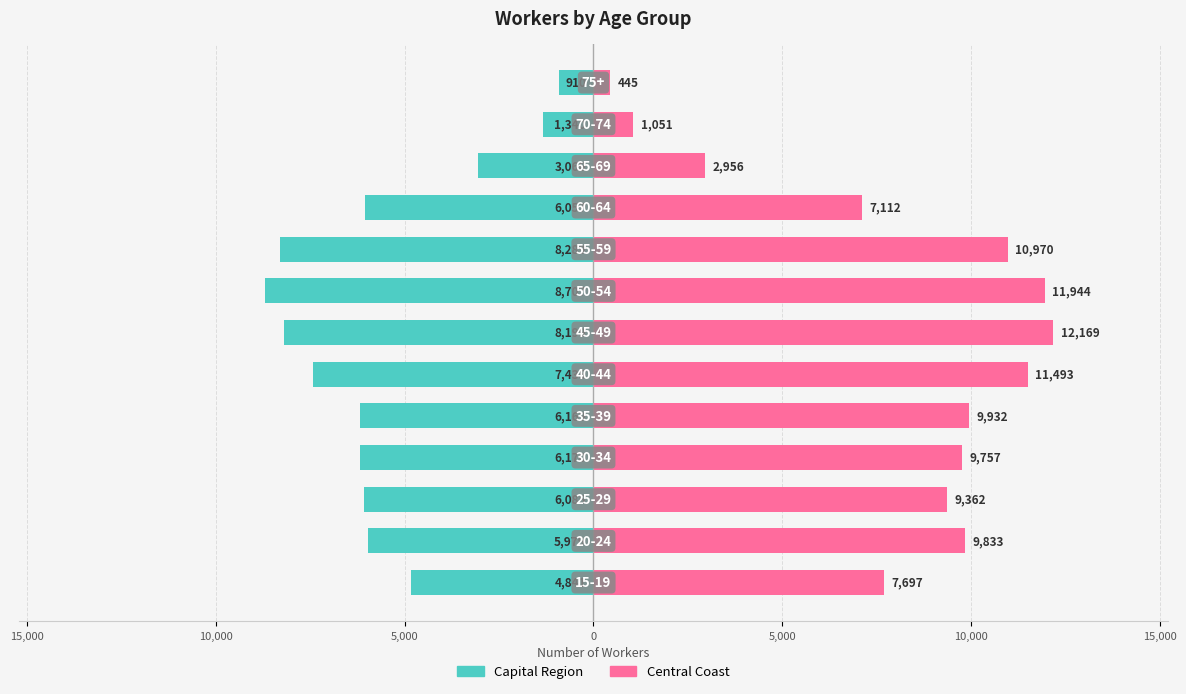

How many bars are there in each group?

2